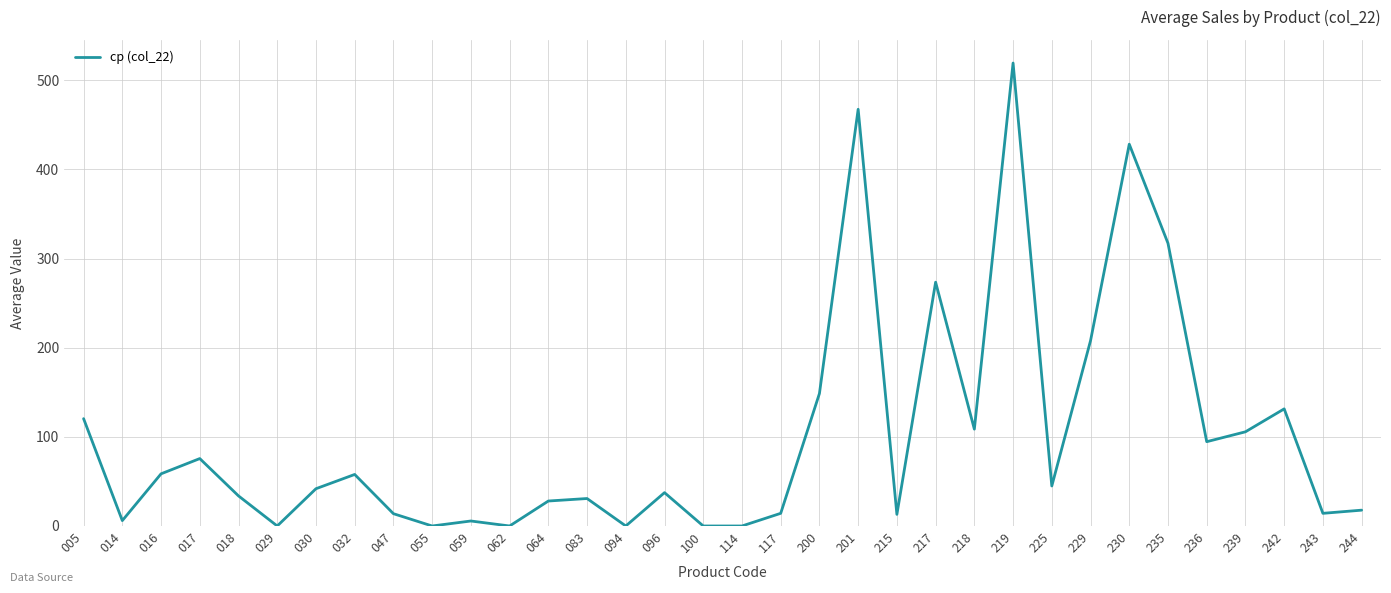

Between 229 and 100, which is larger?

229